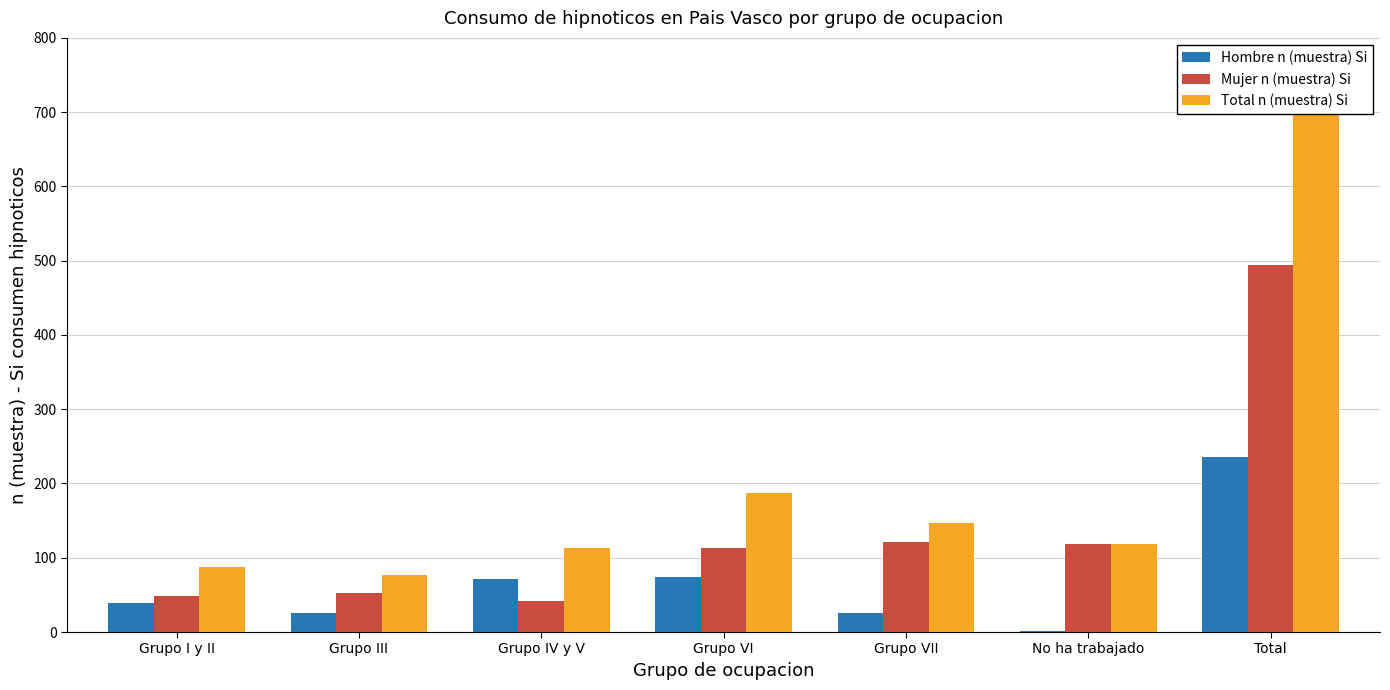

Between Grupo III and No ha trabajado, which series saw the biggest shift?

Mujer n (muestra) Si